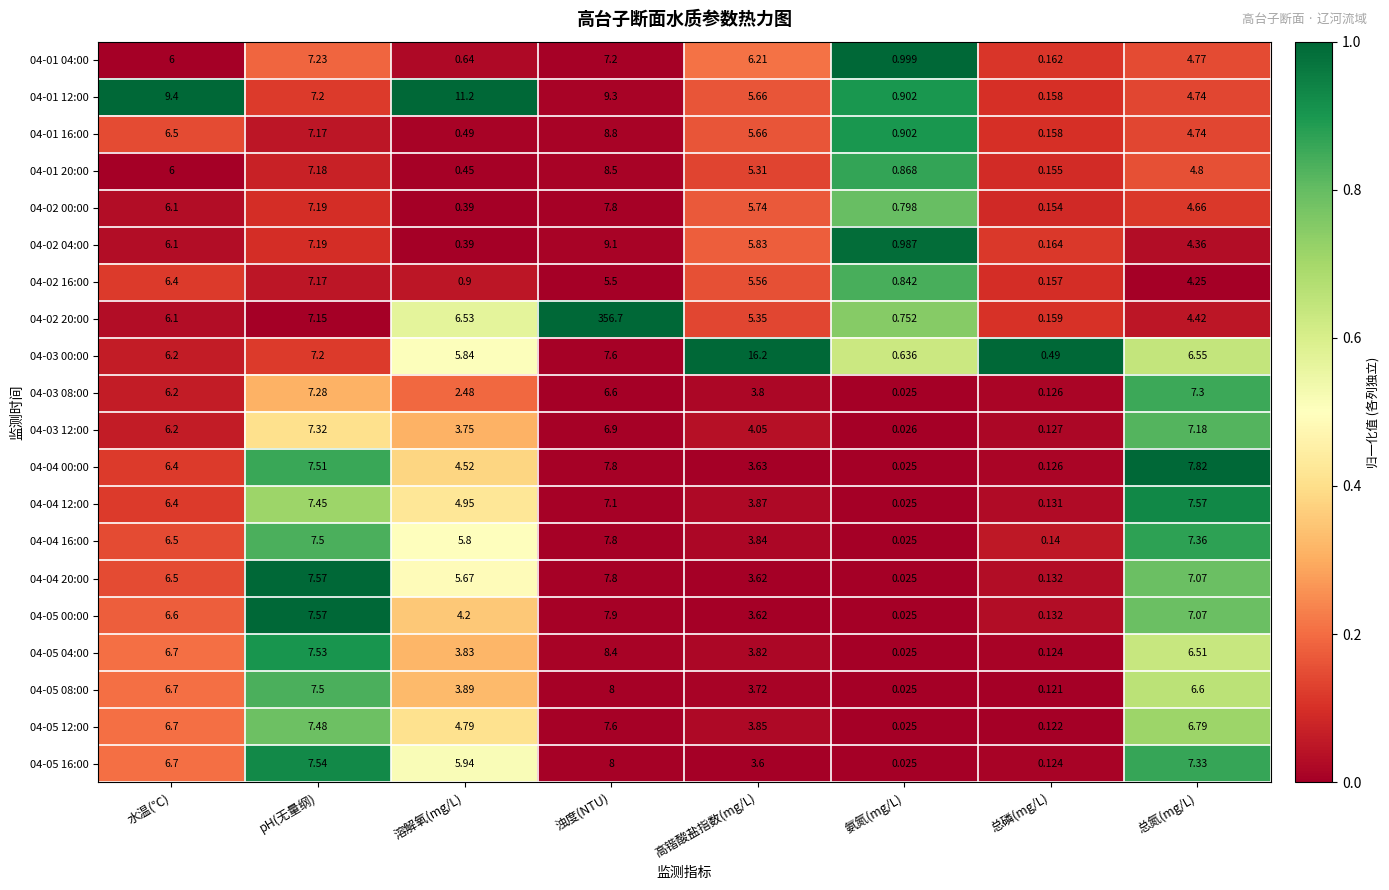

Rank the categories by 04-05 08:00 value from lowest to highest.

氨氮(mg/L), 总磷(mg/L), 高锴酸盐指数(mg/L), 溶解氧(mg/L), 总氮(mg/L), 水温(℃), pH(无量纲), 浊度(NTU)